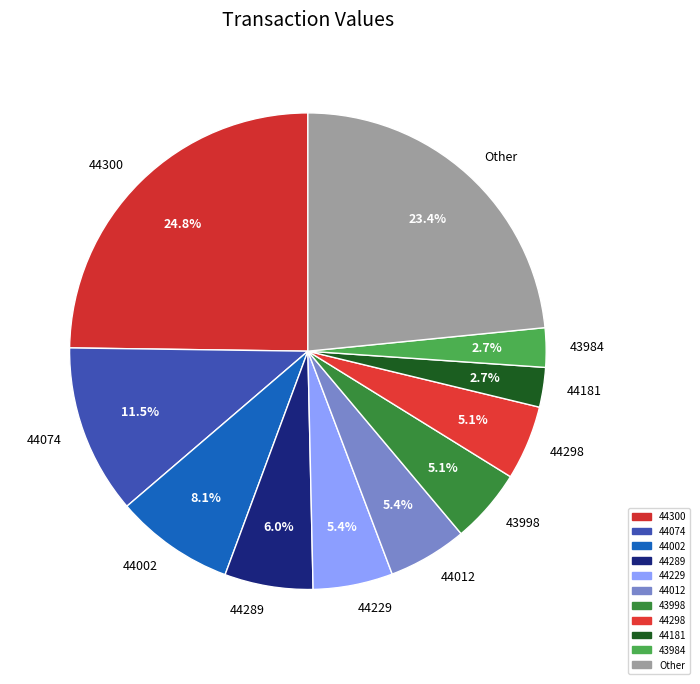

Does 43998 represent more than half of the total?

No